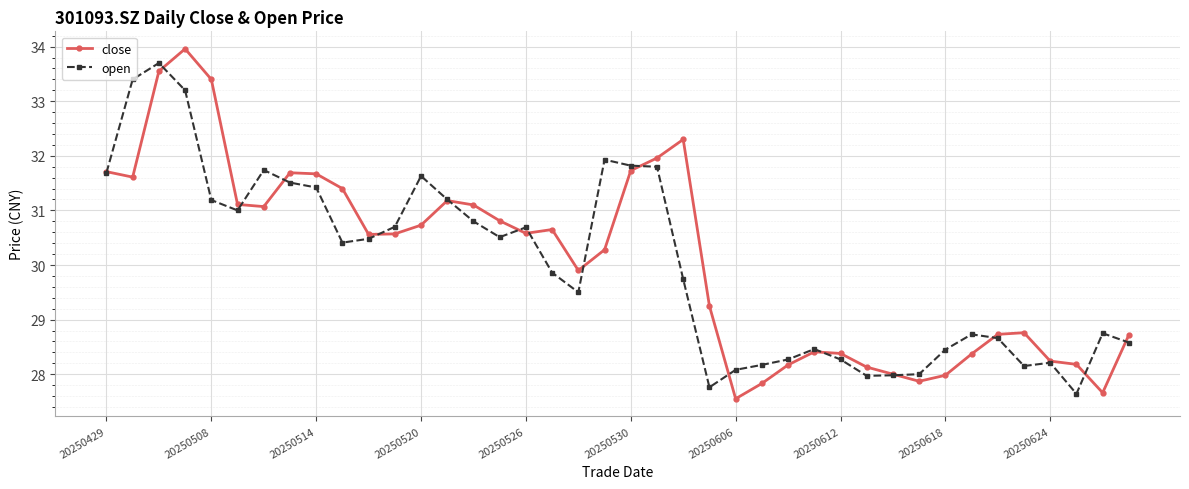

True or false: close has more than 1 points higher than both neighbors.

True